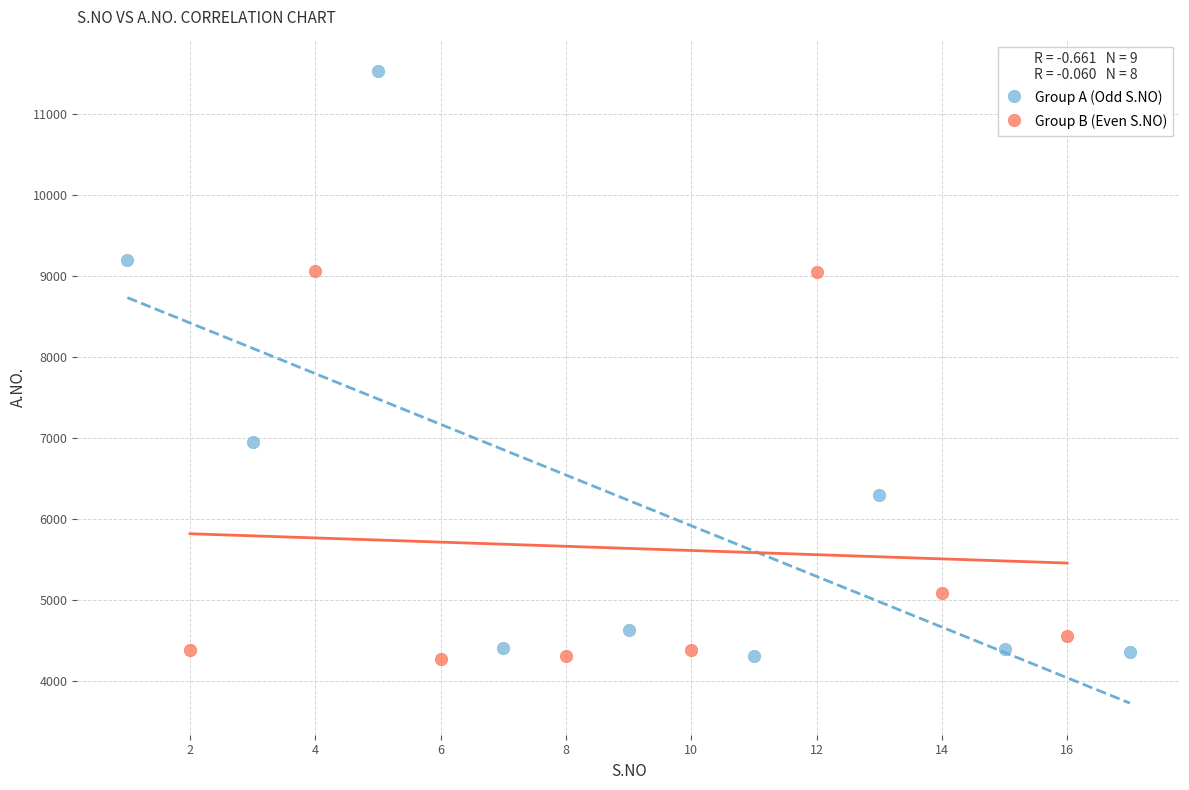

Which series has the largest Y range (max minus min)?

Group A (Odd S.NO)